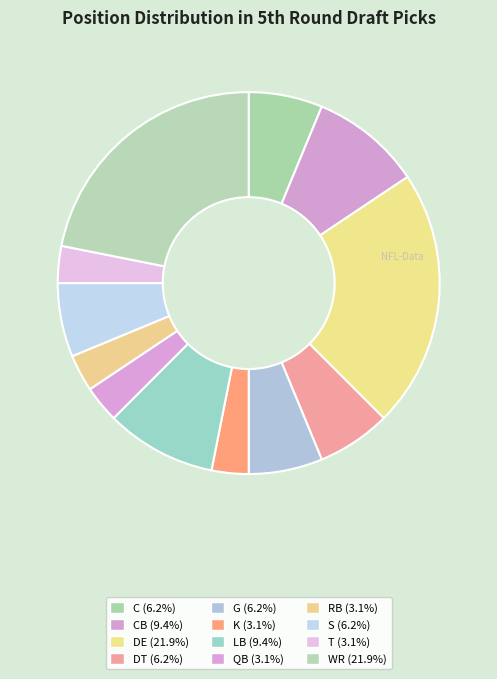

Rank the categories by value from highest to lowest.

DE, WR, CB, LB, C, DT, G, S, K, QB, RB, T